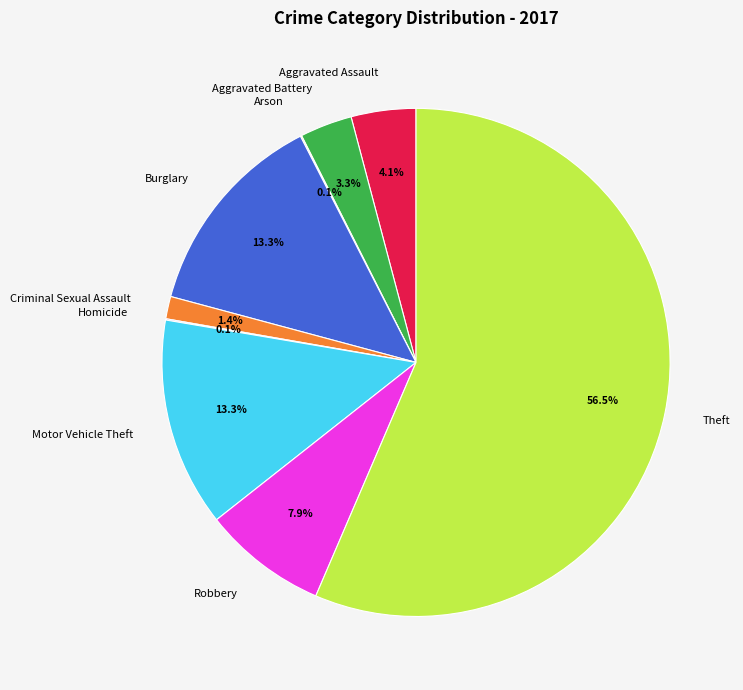

Which category has the biggest portion of the pie?

Theft